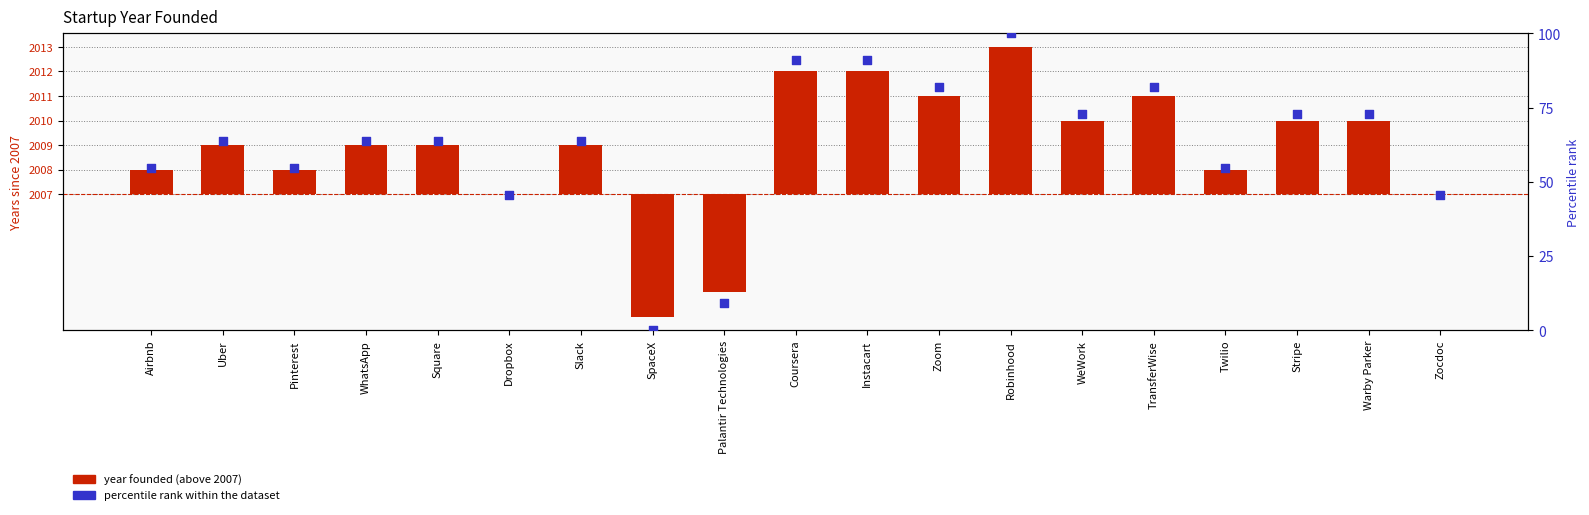

Which series reaches the minimum Y coordinate?

Year Founded (above 2007)